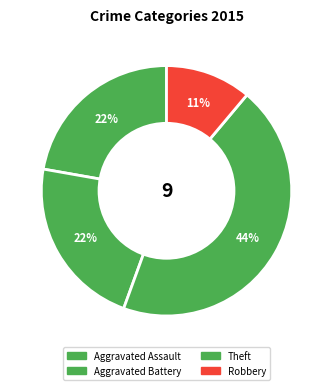

Is it true that Robbery is 11% of the pie?

True